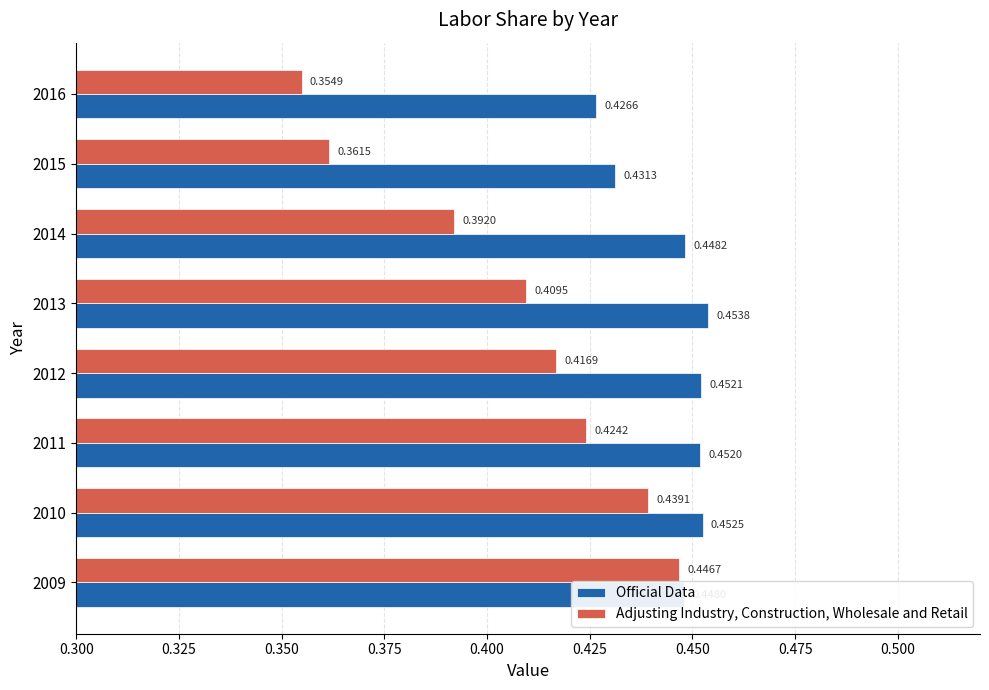

Rank the series by their maximum value, from lowest to highest.

Adjusting Industry, Construction, Wholesale and Retail, Official Data